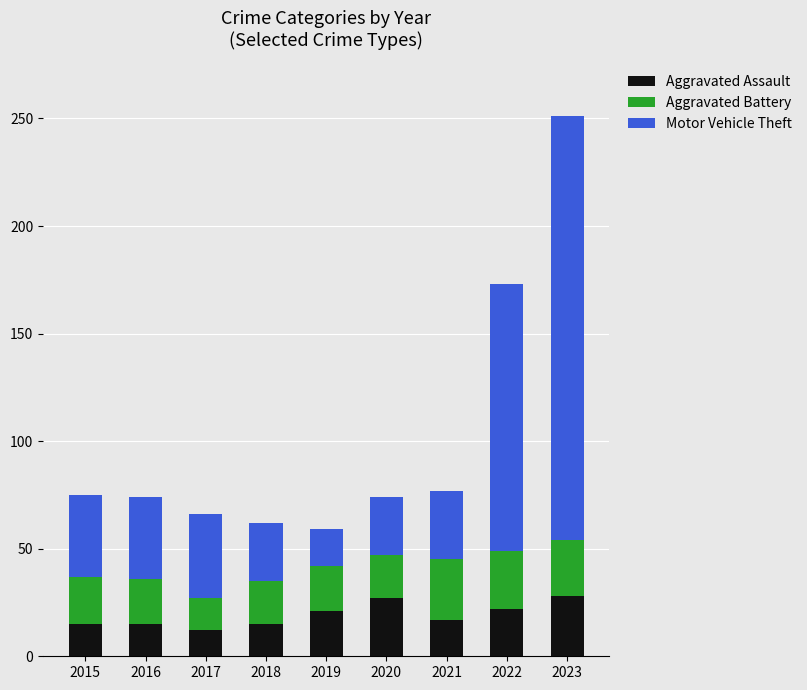

What are all the series names shown in the legend?

Aggravated Assault, Aggravated Battery, Motor Vehicle Theft